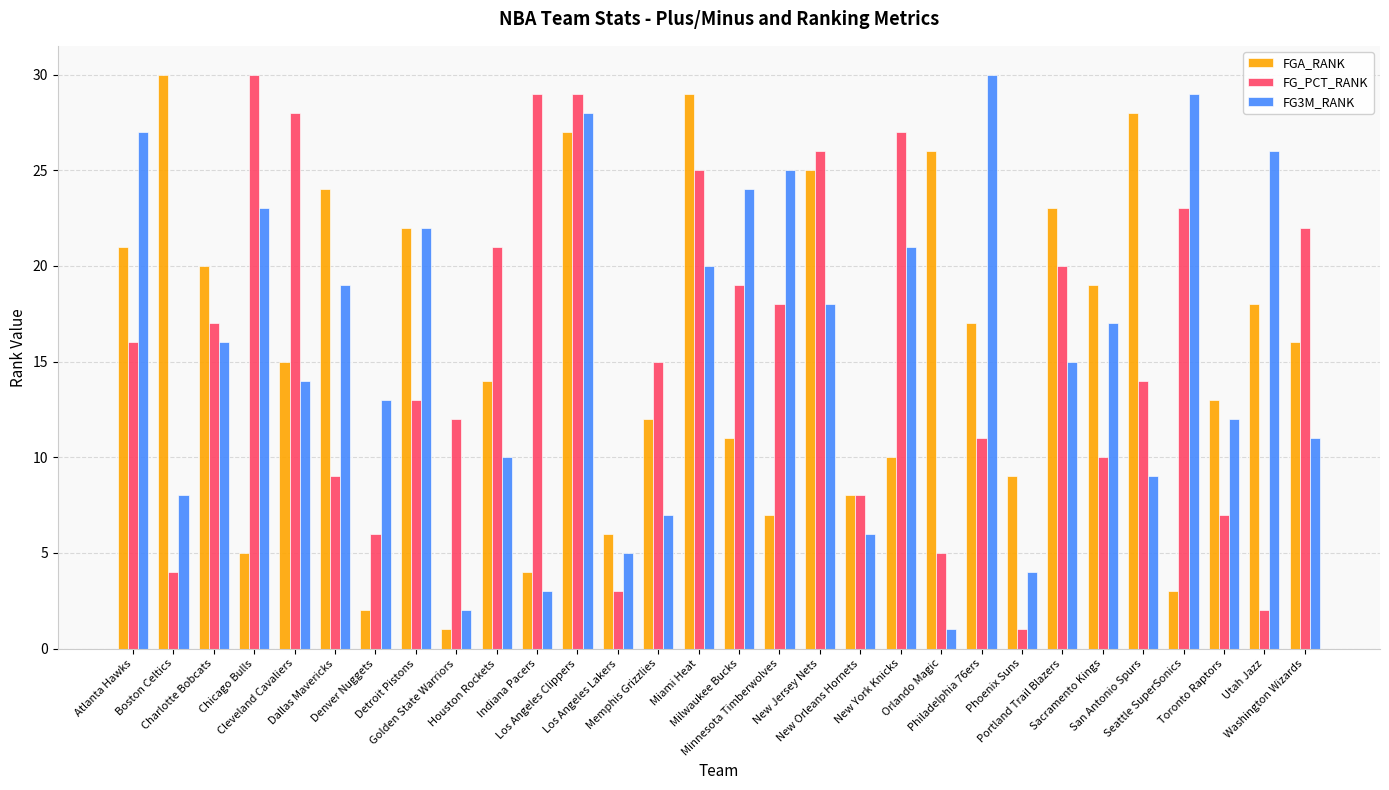

What is the difference between the highest and lowest values at Portland Trail Blazers?

8